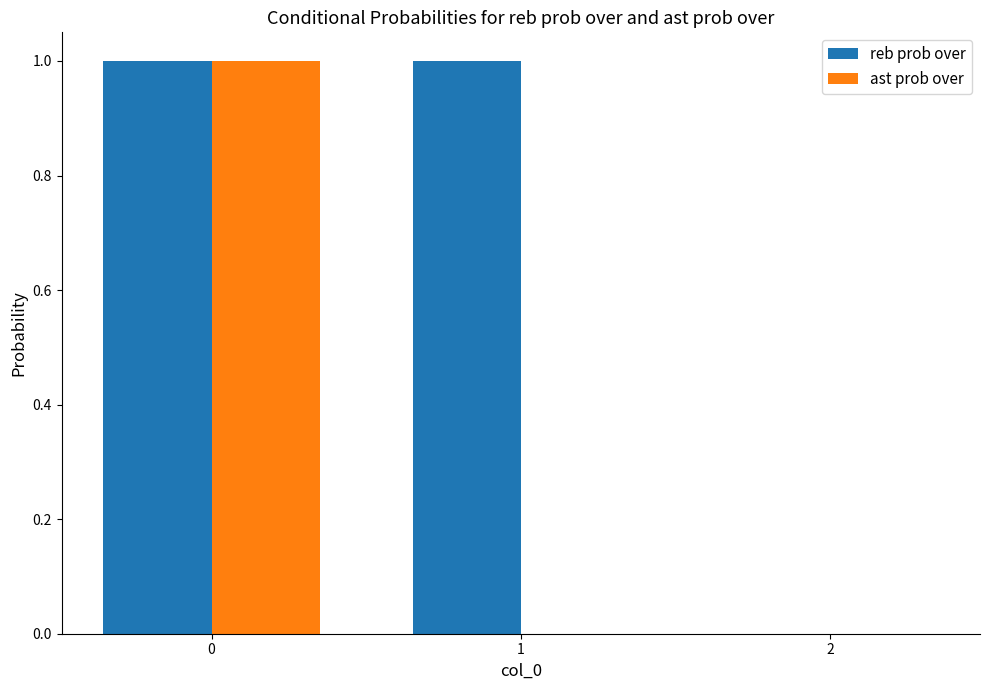

Is the value of reb prob over at 0 greater than the value of ast prob over at 2?

Yes